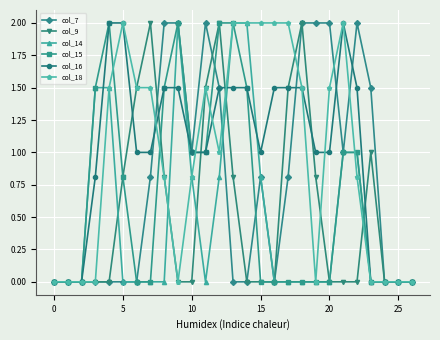

Reading right to left, transcribe all the data shown in this chart.

col_7: 0.0	0.0	0.0	1.5	2.0	1.0	2.0	2.0	2.0	0.8	0.0	0.8	0.0	0.0	1.5	2.0	1.0	2.0	2.0	0.8	0.0	0.0	0.0	0.0	0.0	0.0	0.0
col_9: 0.0	0.0	0.0	1.0	0.0	0.0	0.0	0.8	2.0	1.5	0.0	0.0	0.0	0.8	2.0	1.5	0.0	0.0	0.8	2.0	1.5	0.8	0.0	0.0	0.0	0.0	0.0
col_14: 0.0	0.0	0.0	0.0	1.0	1.0	0.0	0.0	0.0	0.0	0.0	0.8	2.0	2.0	0.8	0.0	0.8	2.0	0.0	0.0	0.0	0.0	1.5	1.5	0.0	0.0	0.0
col_15: 0.0	0.0	0.0	0.0	1.0	1.0	0.0	0.0	0.0	0.0	0.0	0.0	1.5	2.0	2.0	1.0	1.0	2.0	1.5	0.0	0.0	0.8	2.0	1.5	0.0	0.0	0.0
col_16: 0.0	0.0	0.0	0.0	1.5	2.0	1.0	1.0	1.5	1.5	1.5	1.0	1.5	1.5	1.5	1.0	1.0	1.5	1.5	1.0	1.0	2.0	2.0	0.8	0.0	0.0	0.0
col_18: 0.0	0.0	0.0	0.0	0.8	2.0	1.5	0.0	1.5	2.0	2.0	2.0	2.0	2.0	1.0	1.5	0.8	0.0	0.8	1.5	1.5	2.0	1.5	0.0	0.0	0.0	0.0